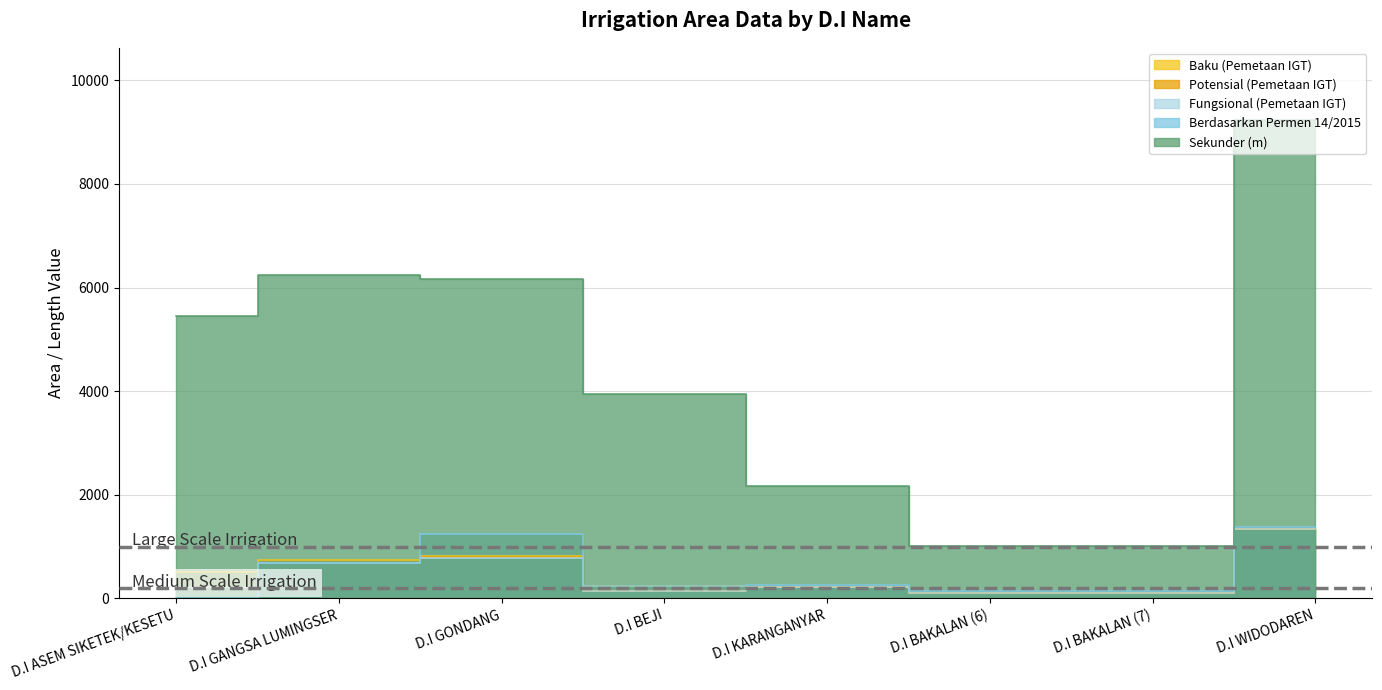

What are all the series names shown in the legend?

Baku (Pemetaan IGT), Potensial (Pemetaan IGT), Fungsional (Pemetaan IGT), Berdasarkan Permen 14/2015, Sekunder (m)